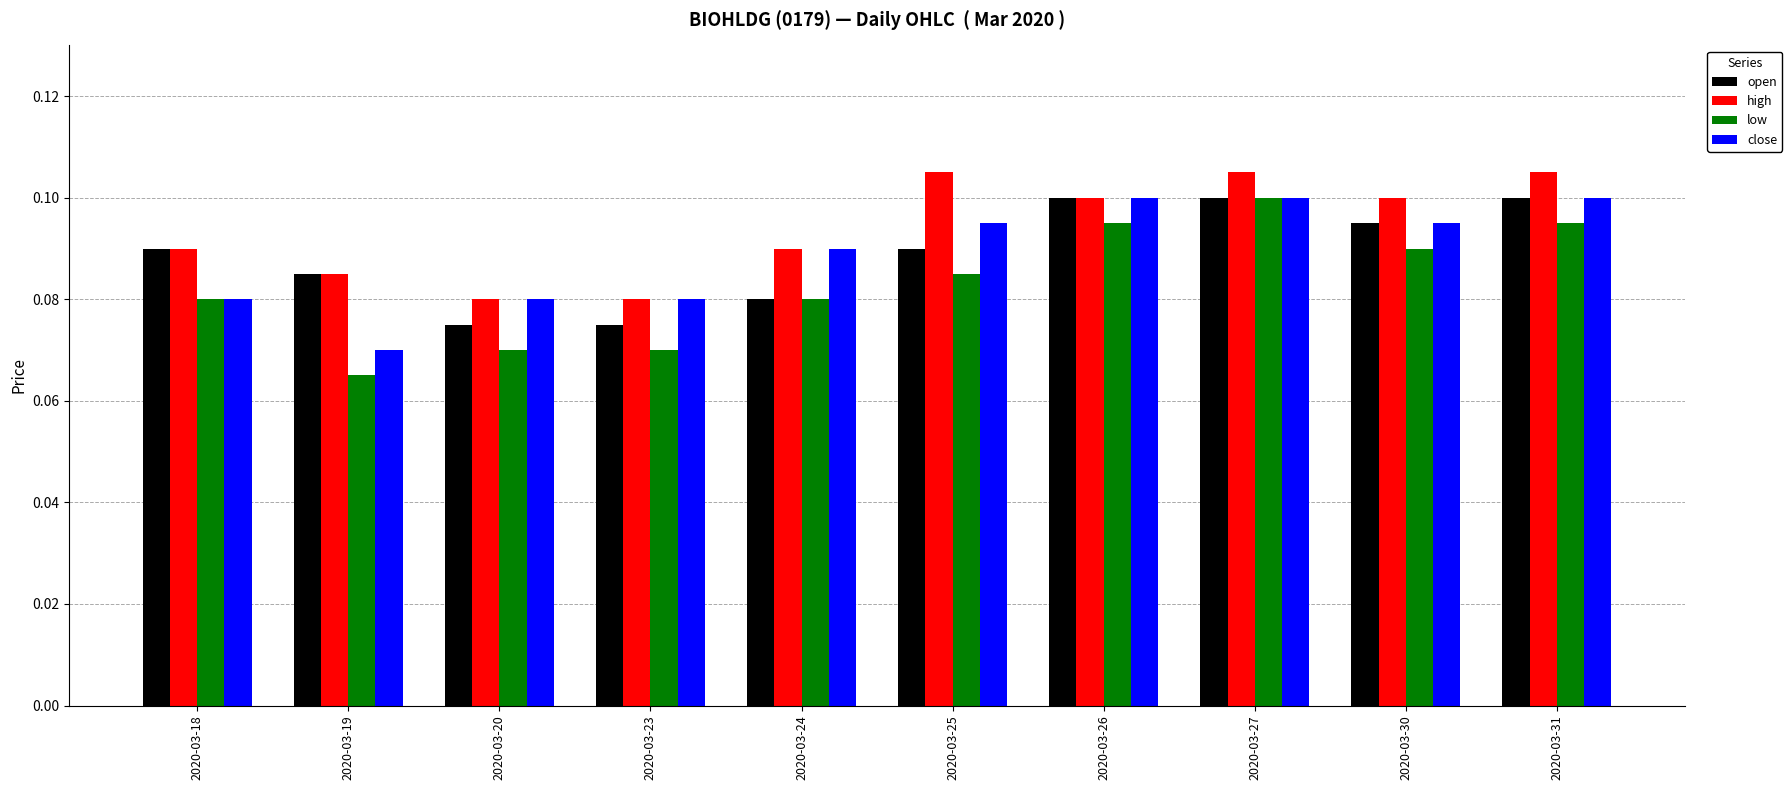

Is it true that high equals 0.2 at 2020-03-27?

False